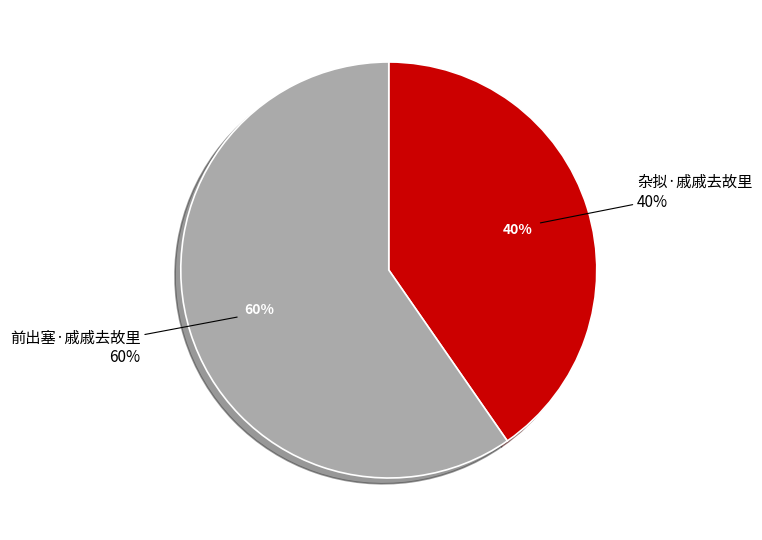

Rank the categories by value from lowest to highest.

杂拟·戚戚去故里, 前出塞·戚戚去故里